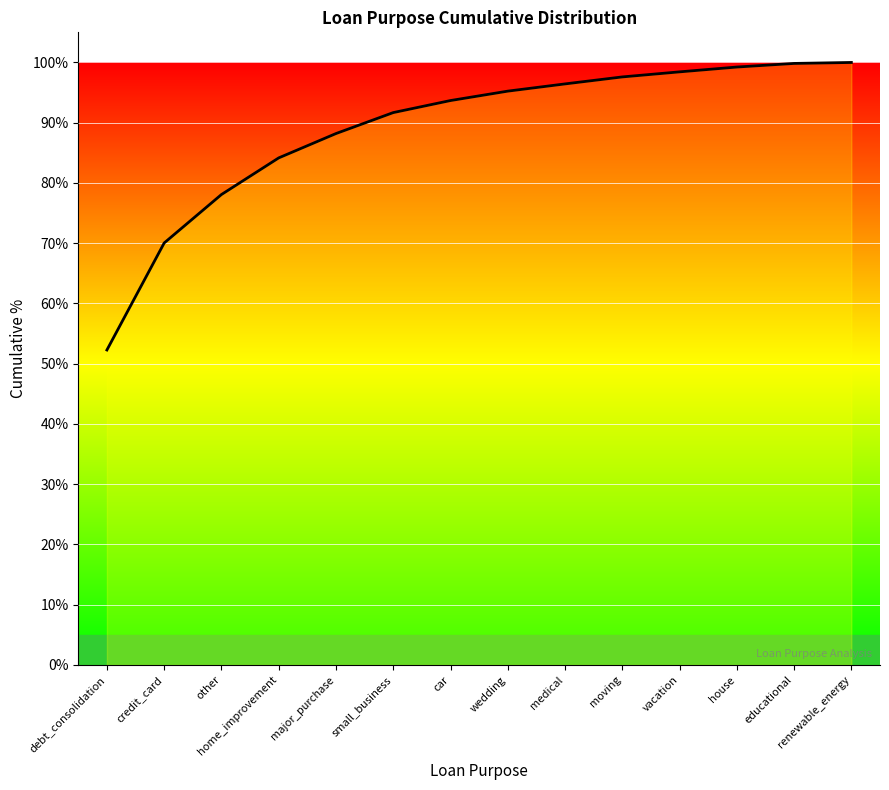

The chart shows a value of 1.0 at vacation. True or false?

True